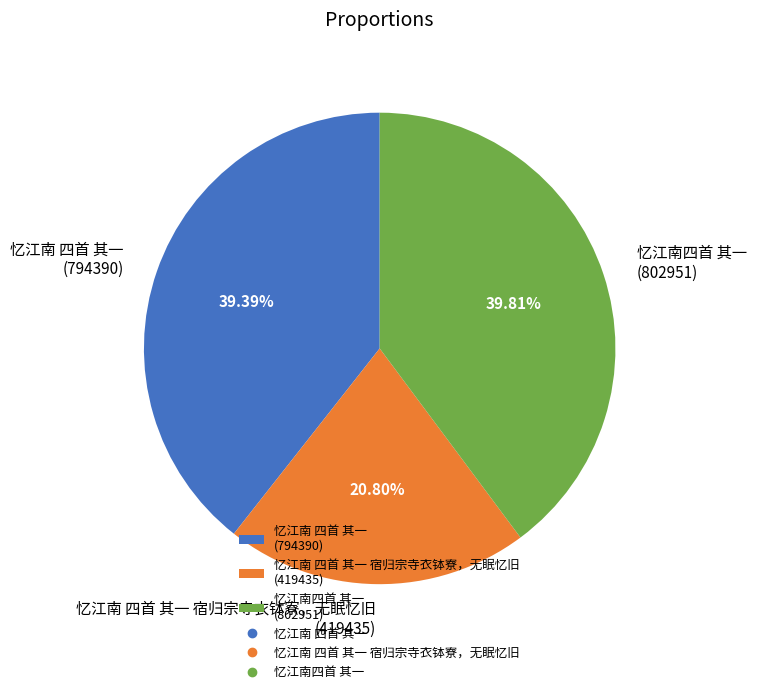

What is the ratio of the value at 忆江南 四首 其一 宿归宗寺衣钵寮，无眠忆旧 (419435) to the value at 忆江南 四首 其一 (794390)?

0.5